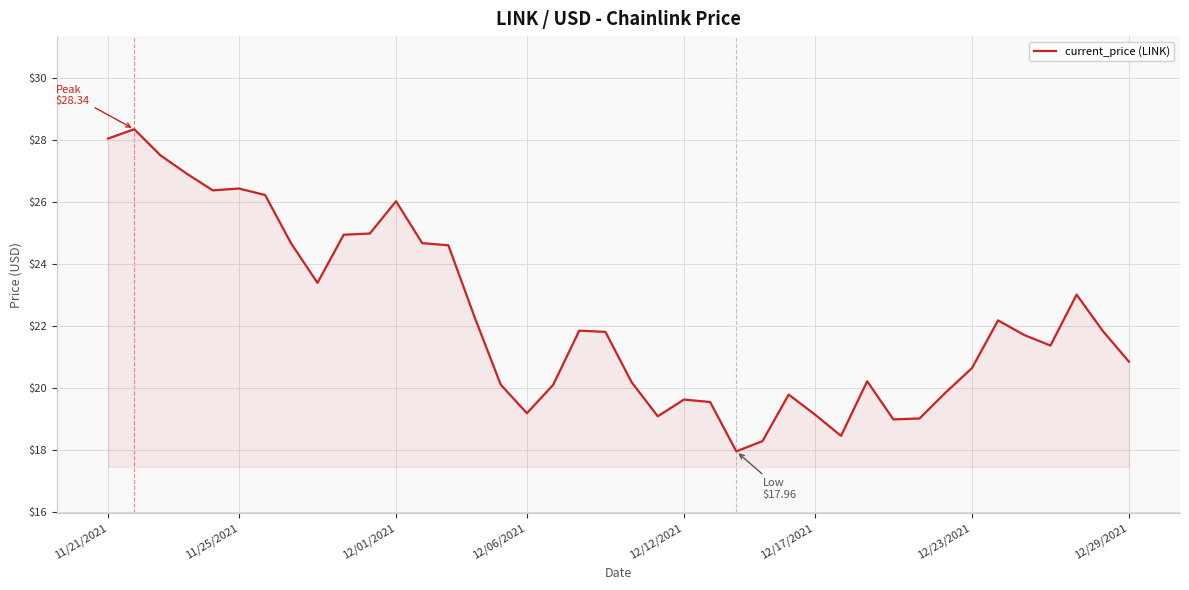

What is the maximum value shown in the chart?

28.3